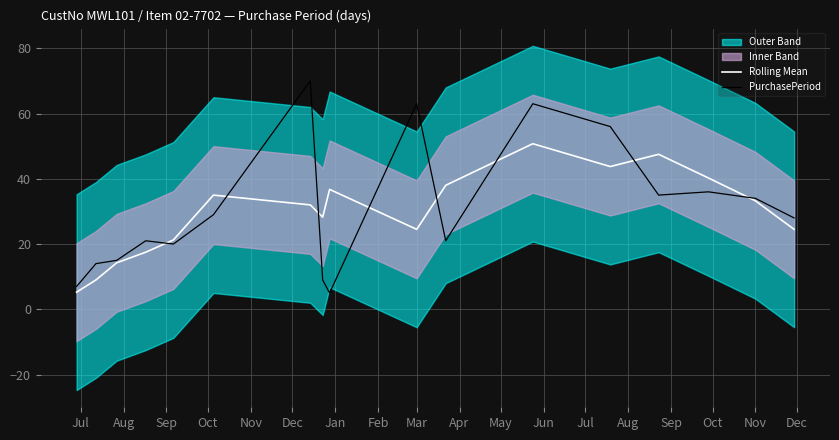

What is the maximum value for PurchasePeriod?

70.0